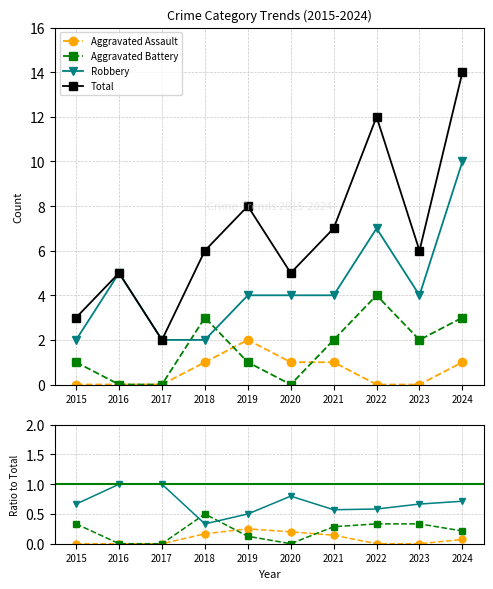

What is the difference between the highest and lowest values at 2017?

2.0